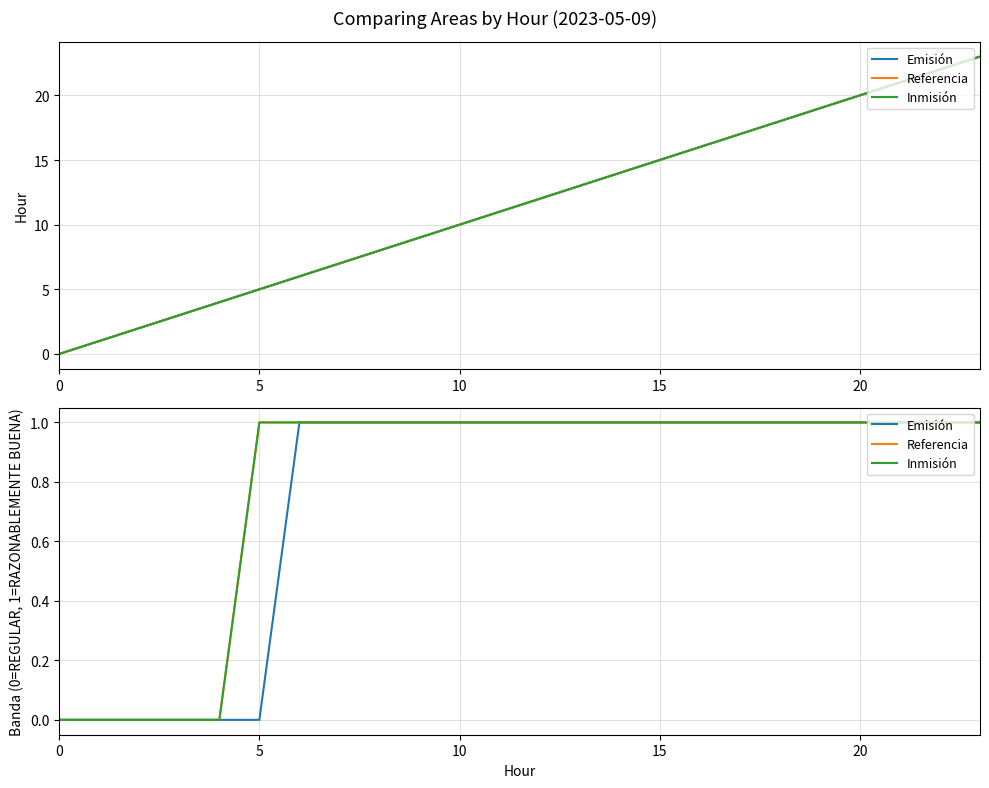

At how many categories does at least one series exceed 0?

19